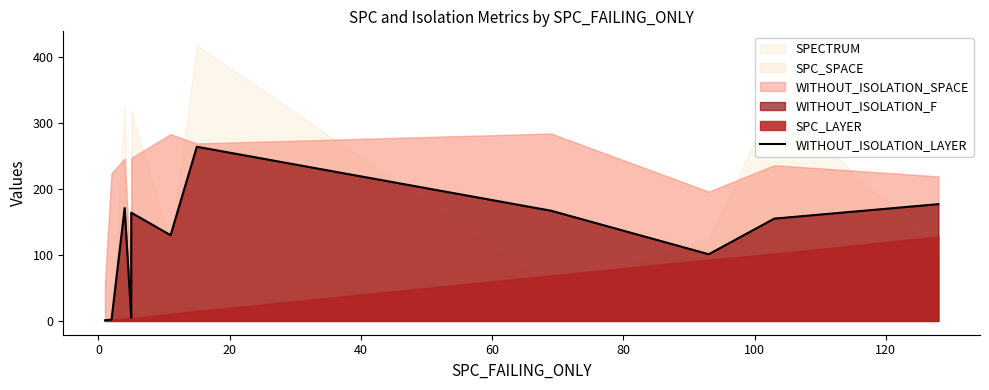

The chart shows a value of 287 at 80. True or false?

False